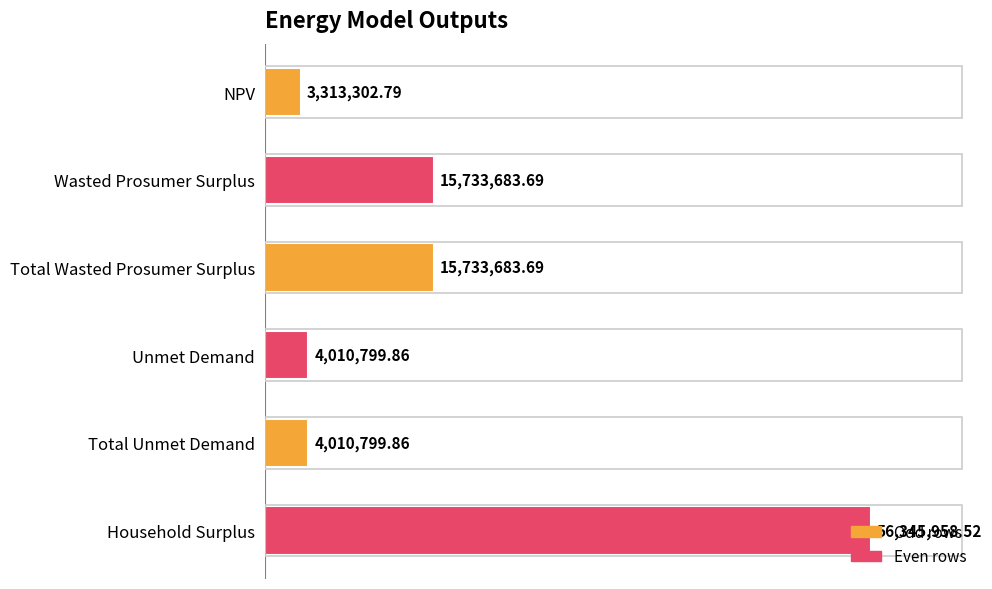

What is the ratio of the value at Unmet Demand to the value at NPV?

1.2